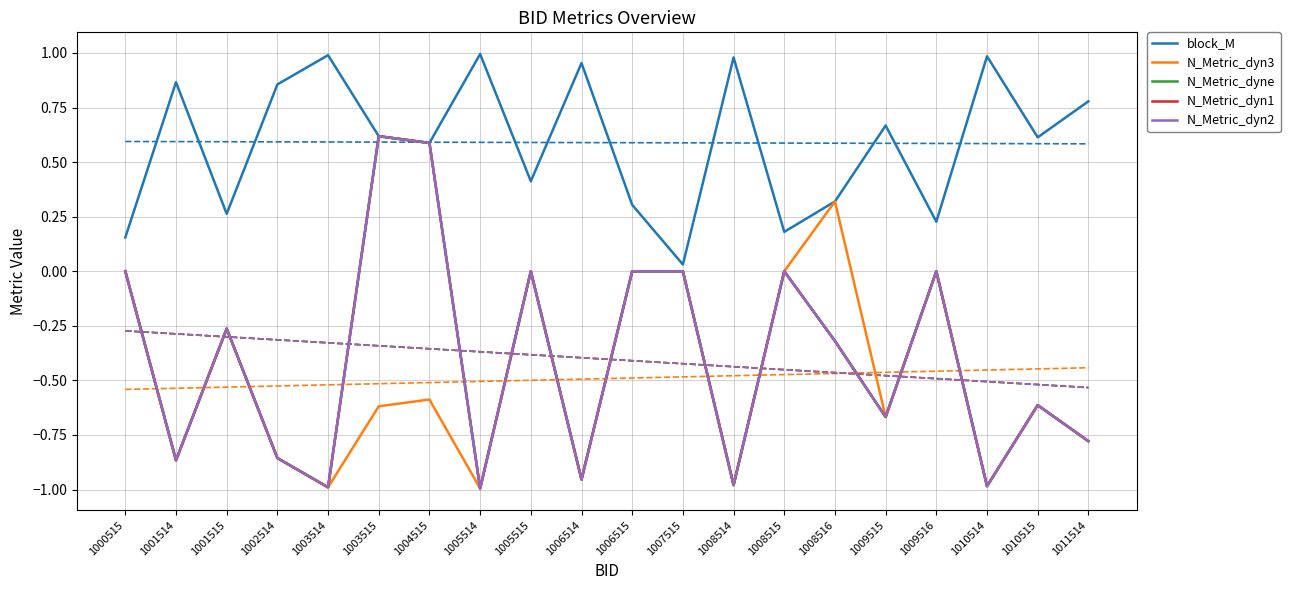

How many lines are shown in the chart?

5